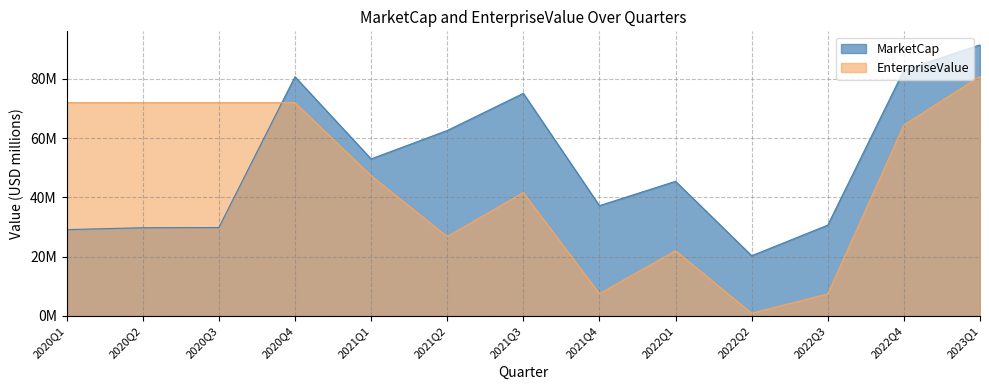

What is the value of the MarketCap point at the 1st from the left?

29.1